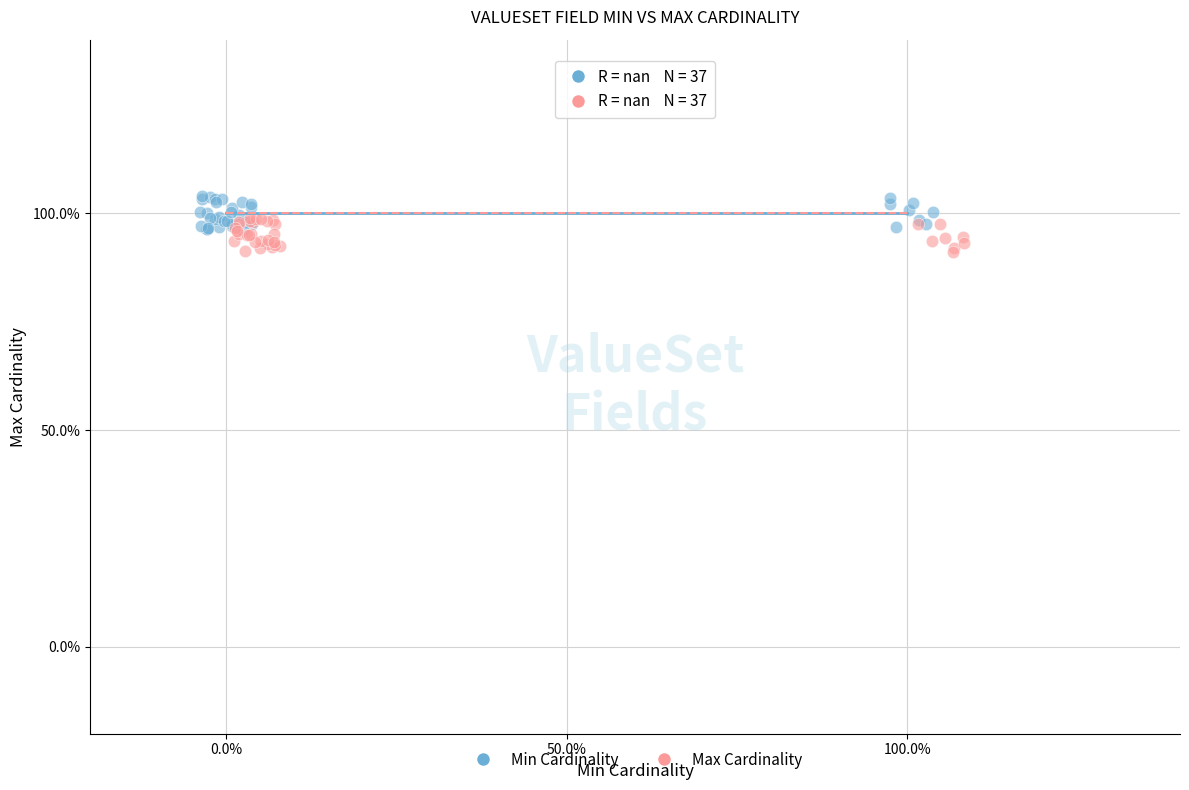

What are all the series names shown in the legend?

Min Cardinality, Max Cardinality